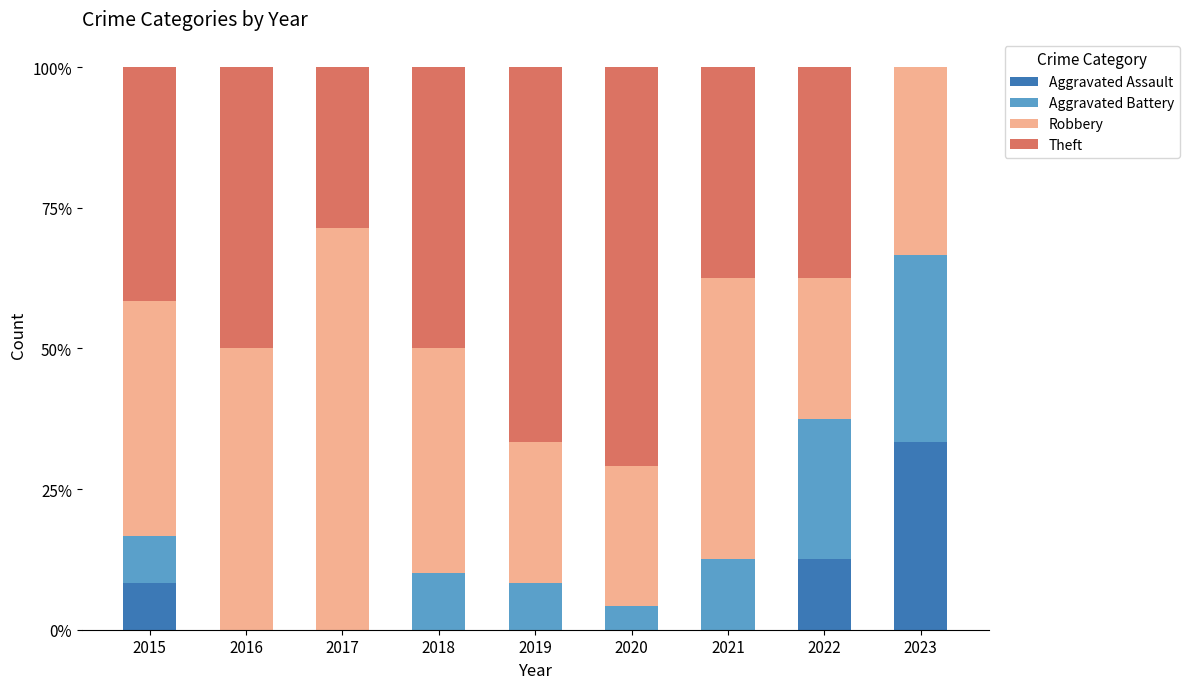

What is the sum of all Aggravated Assault values?

54.2